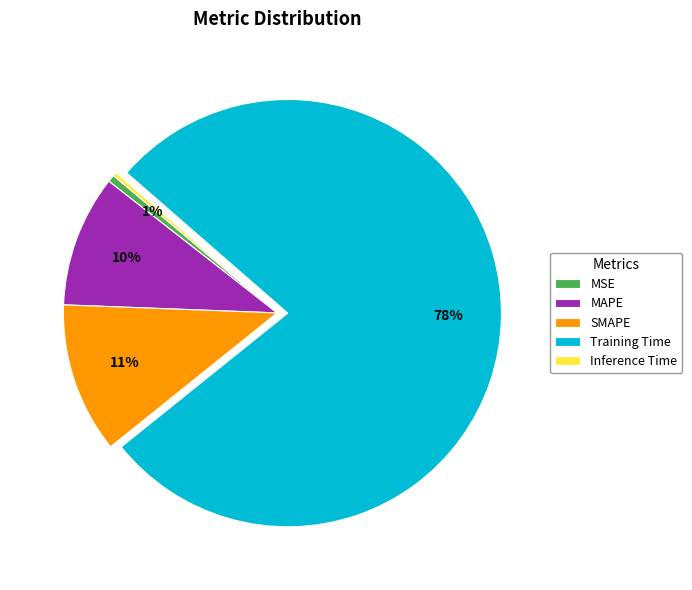

What is the largest slice in the pie chart?

Training Time